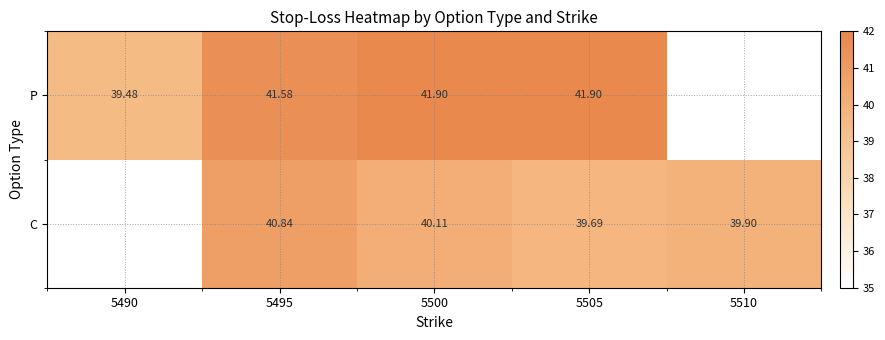

Is the value of P at 5505 greater than the value of C at 5500?

Yes